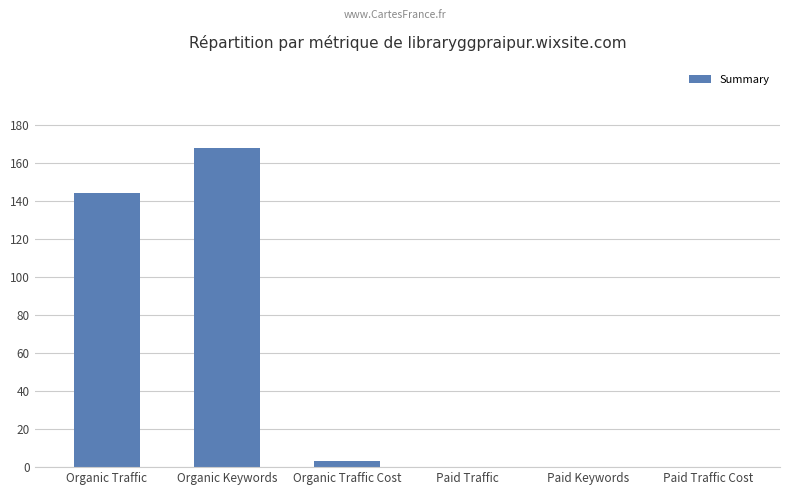

The chart shows a value of 72 at Paid Traffic. True or false?

False